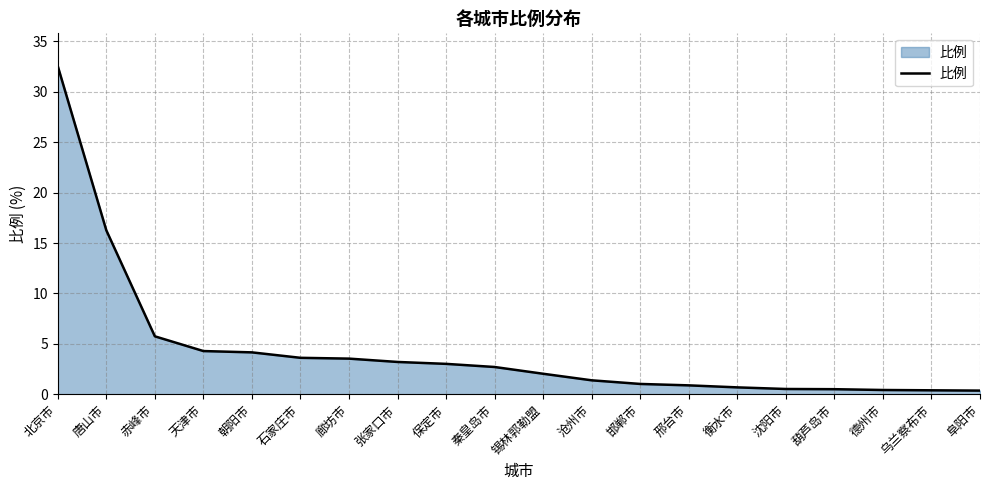

What is the approximate value at 秦皇岛市?

2.7